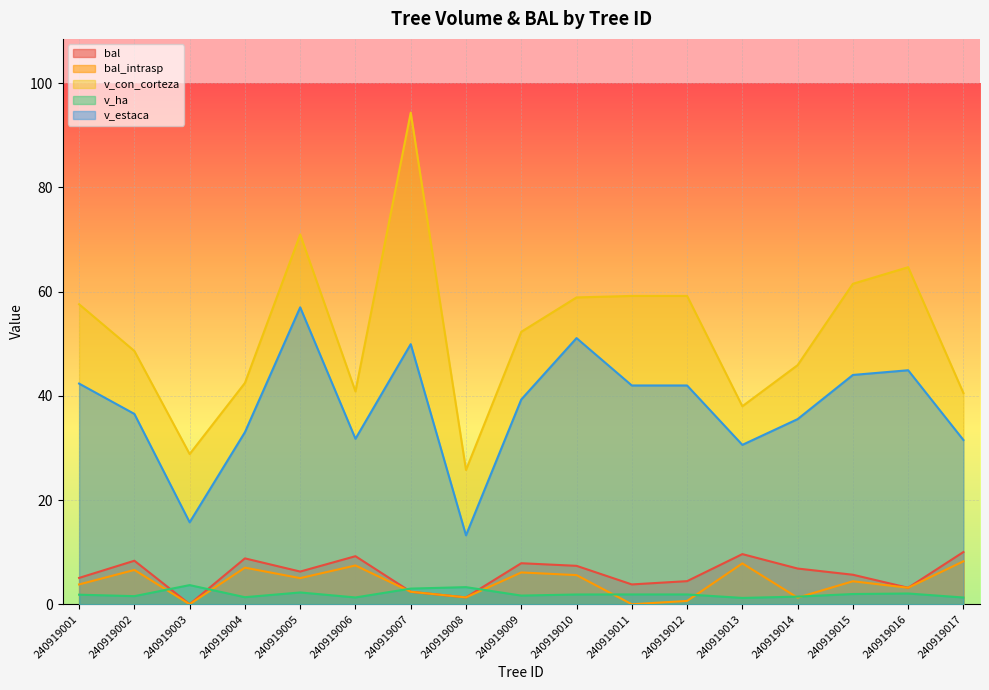

Reading left to right, what are all the values shown in this chart?

bal: 240919001=5.0	240919002=8.3	240919003=0.0	240919004=8.8	240919005=6.3	240919006=9.2	240919007=2.4	240919008=1.3	240919009=7.9	240919010=7.4	240919011=3.8	240919012=4.4	240919013=9.6	240919014=6.8	240919015=5.7	240919016=3.2	240919017=10.0
bal_intrasp: 240919001=3.8	240919002=6.6	240919003=0.0	240919004=7.0	240919005=5.0	240919006=7.4	240919007=2.4	240919008=1.3	240919009=6.1	240919010=5.6	240919011=0.0	240919012=0.6	240919013=7.8	240919014=1.3	240919015=4.4	240919016=3.2	240919017=8.2
v_con_corteza: 240919001=57.6	240919002=48.6	240919003=28.8	240919004=42.5	240919005=71.0	240919006=40.9	240919007=94.4	240919008=25.8	240919009=52.3	240919010=58.9	240919011=59.2	240919012=59.2	240919013=38.0	240919014=45.9	240919015=61.5	240919016=64.7	240919017=40.5
v_ha: 240919001=1.8	240919002=1.6	240919003=3.7	240919004=1.4	240919005=2.3	240919006=1.3	240919007=3.0	240919008=3.3	240919009=1.7	240919010=1.9	240919011=1.9	240919012=1.9	240919013=1.2	240919014=1.5	240919015=2.0	240919016=2.1	240919017=1.3
v_estaca: 240919001=42.4	240919002=36.5	240919003=15.7	240919004=33.0	240919005=57.0	240919006=31.8	240919007=49.9	240919008=13.2	240919009=39.3	240919010=51.1	240919011=42.0	240919012=42.0	240919013=30.6	240919014=35.5	240919015=44.0	240919016=44.9	240919017=31.5